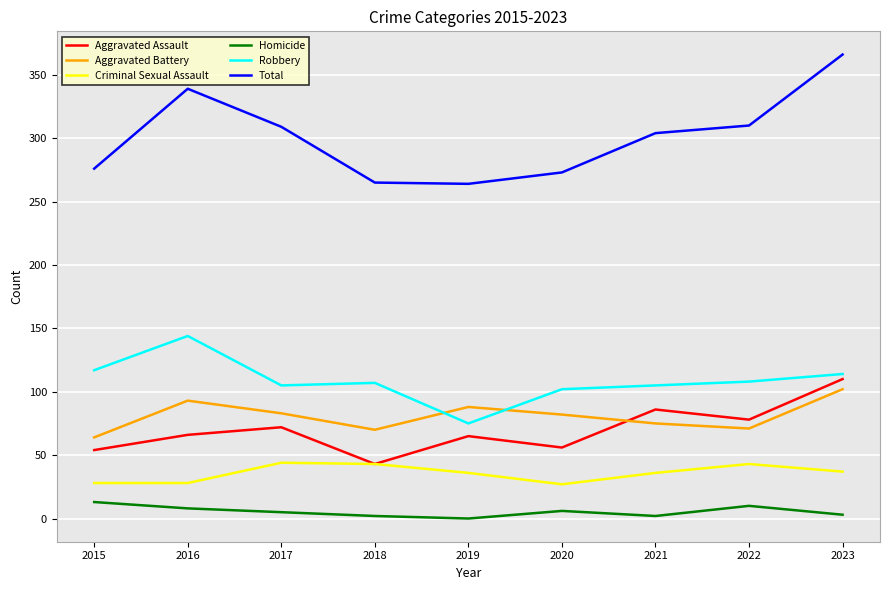

What is the sum of the Homicide values at 2015 and 2019?

13